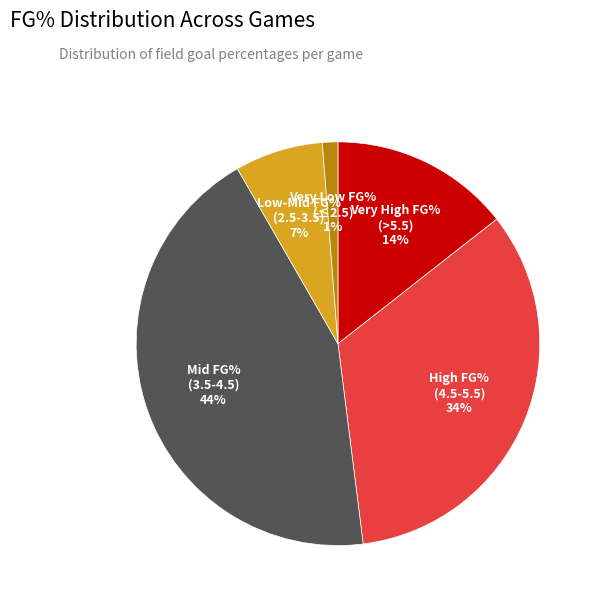

Which category has the smallest portion of the pie?

Very Low FG% (≤2.5)